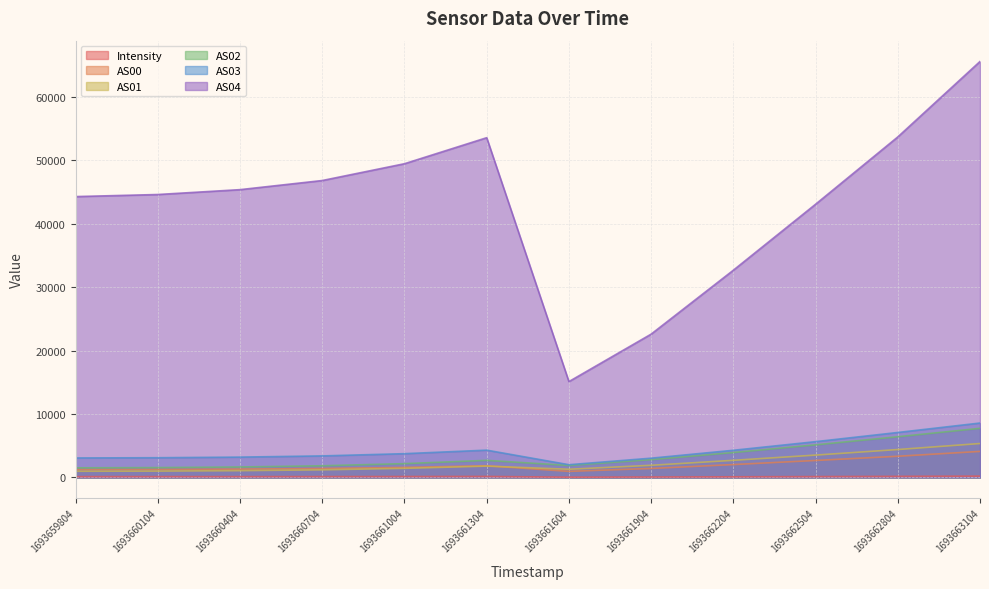

Which series has the largest range (max minus min)?

AS04